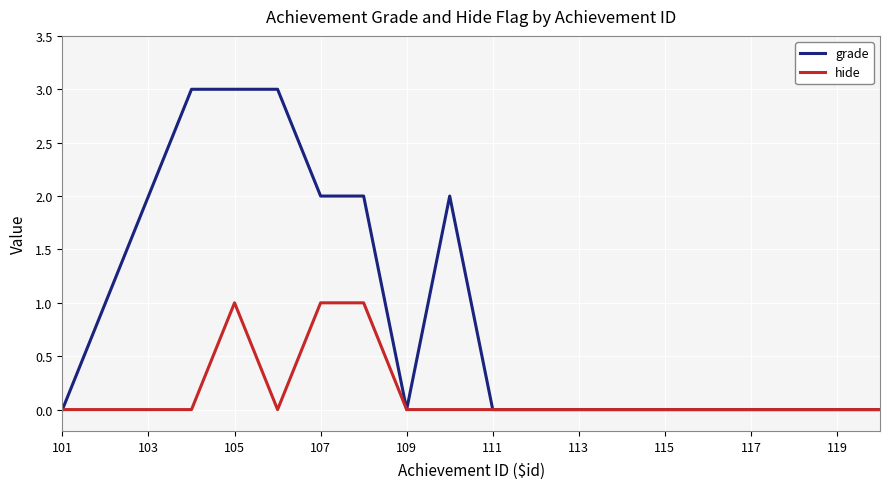

Which series has the largest total across all categories?

grade